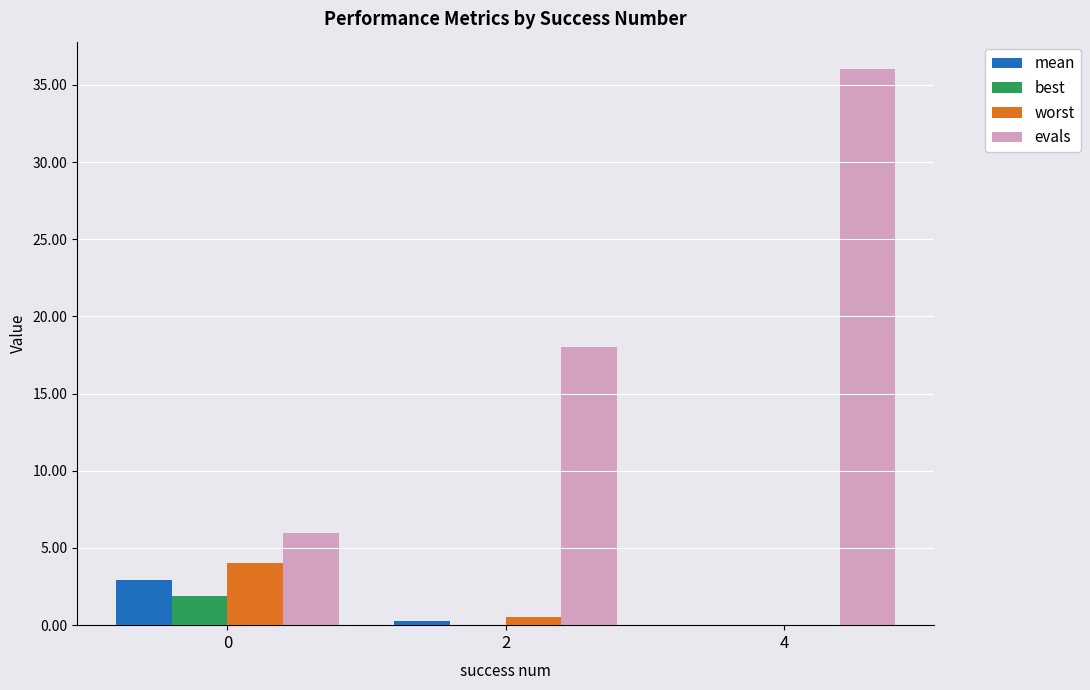

Which series has the largest total across all categories?

evals